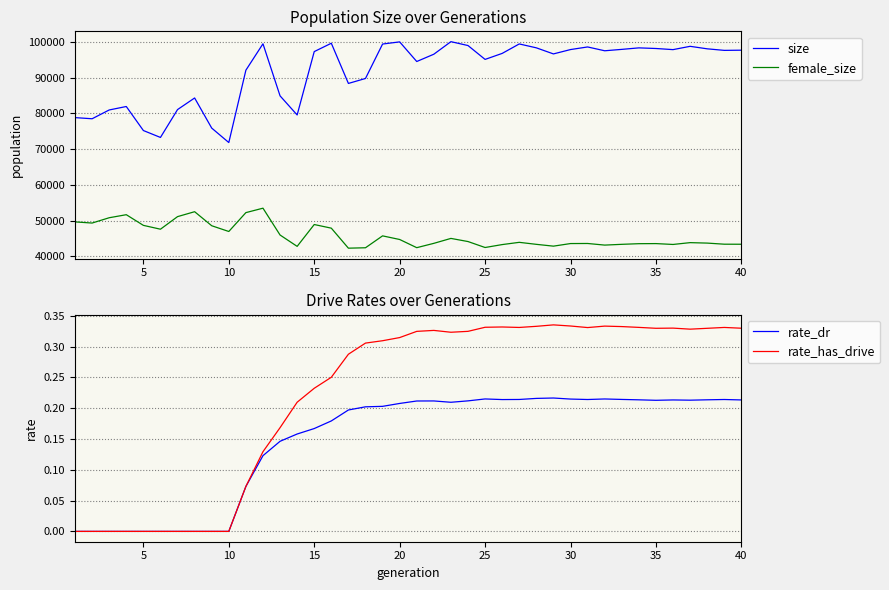

What is the highest value of the female_size series?

53463